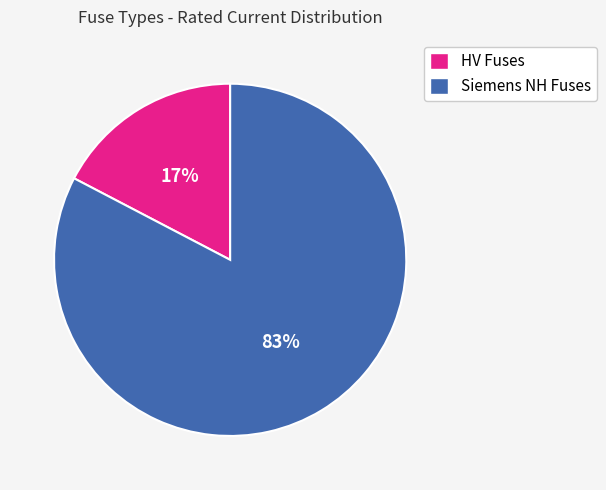

To the nearest percent, what is the combined percentage of HV Fuses and Siemens NH Fuses?

100%